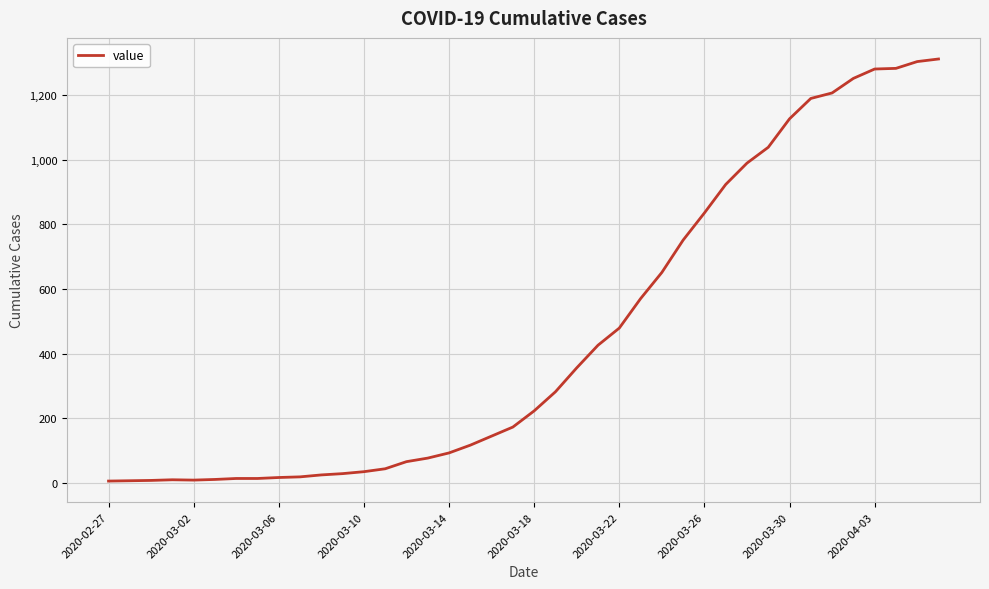

What is the greatest value displayed?

1311